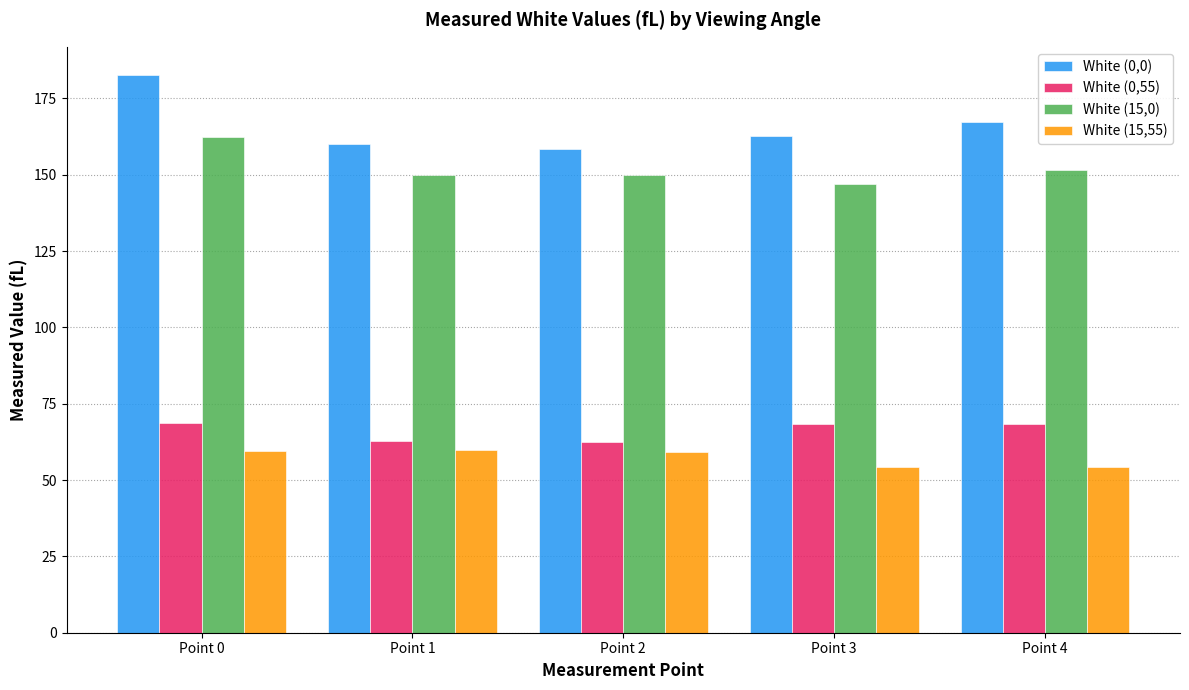

What is the total value across all series at Point 3?

431.9